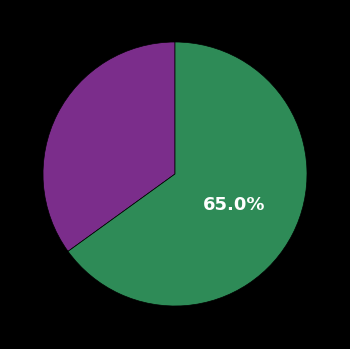

Is there any slice that represents more than half of the pie?

Yes